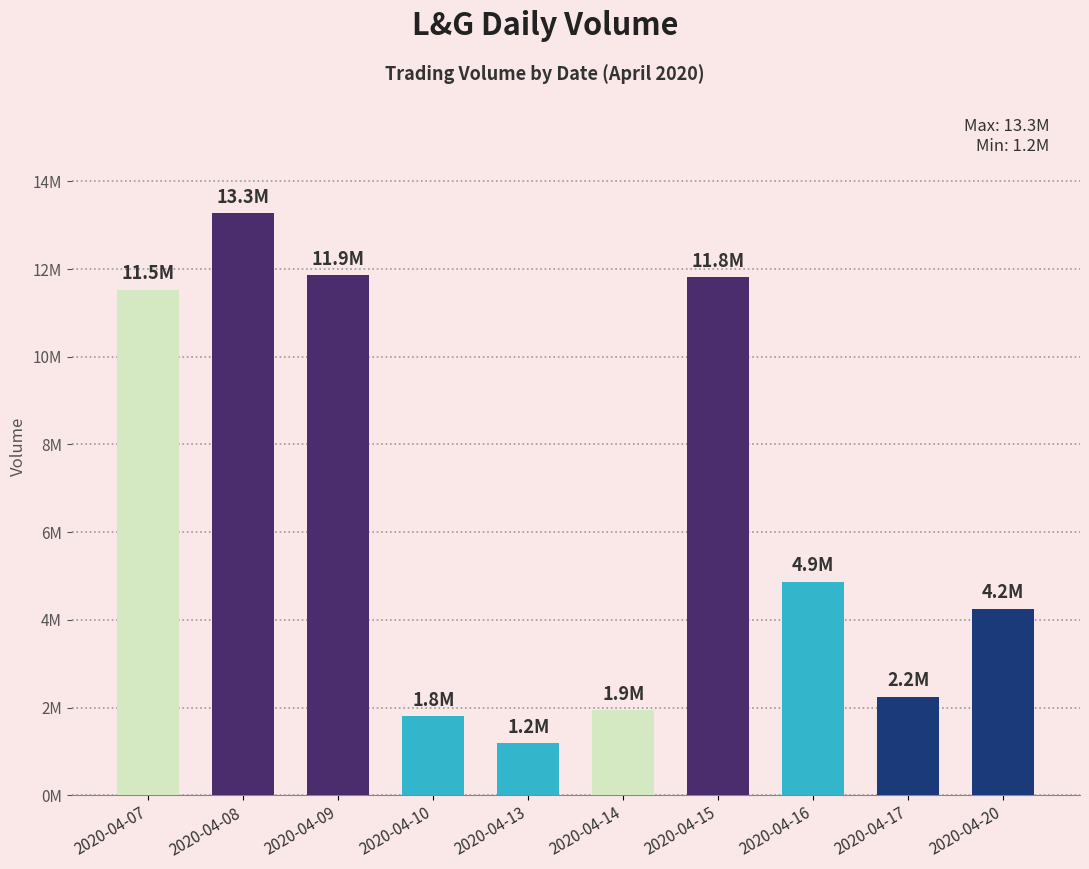

How many values exceed 4865500?

4